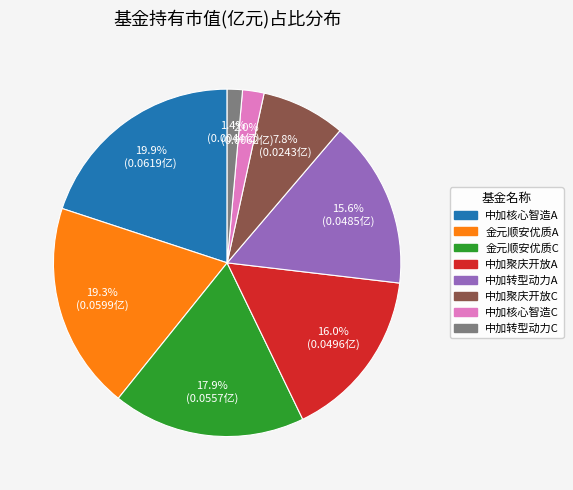

Is there any slice that represents more than half of the pie?

No